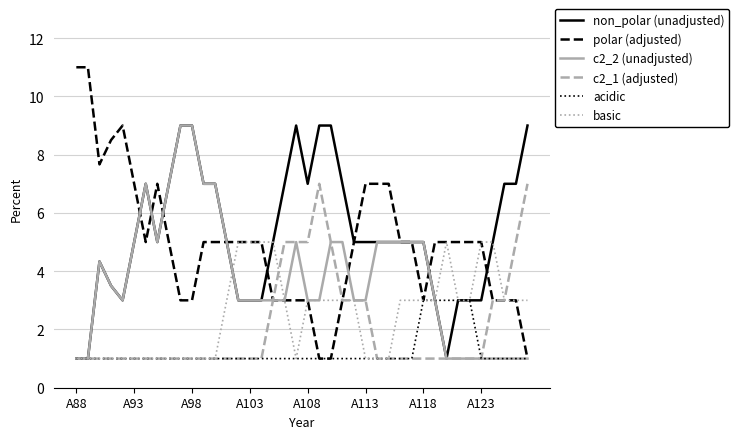

What is the lowest value of the basic series?

1.0